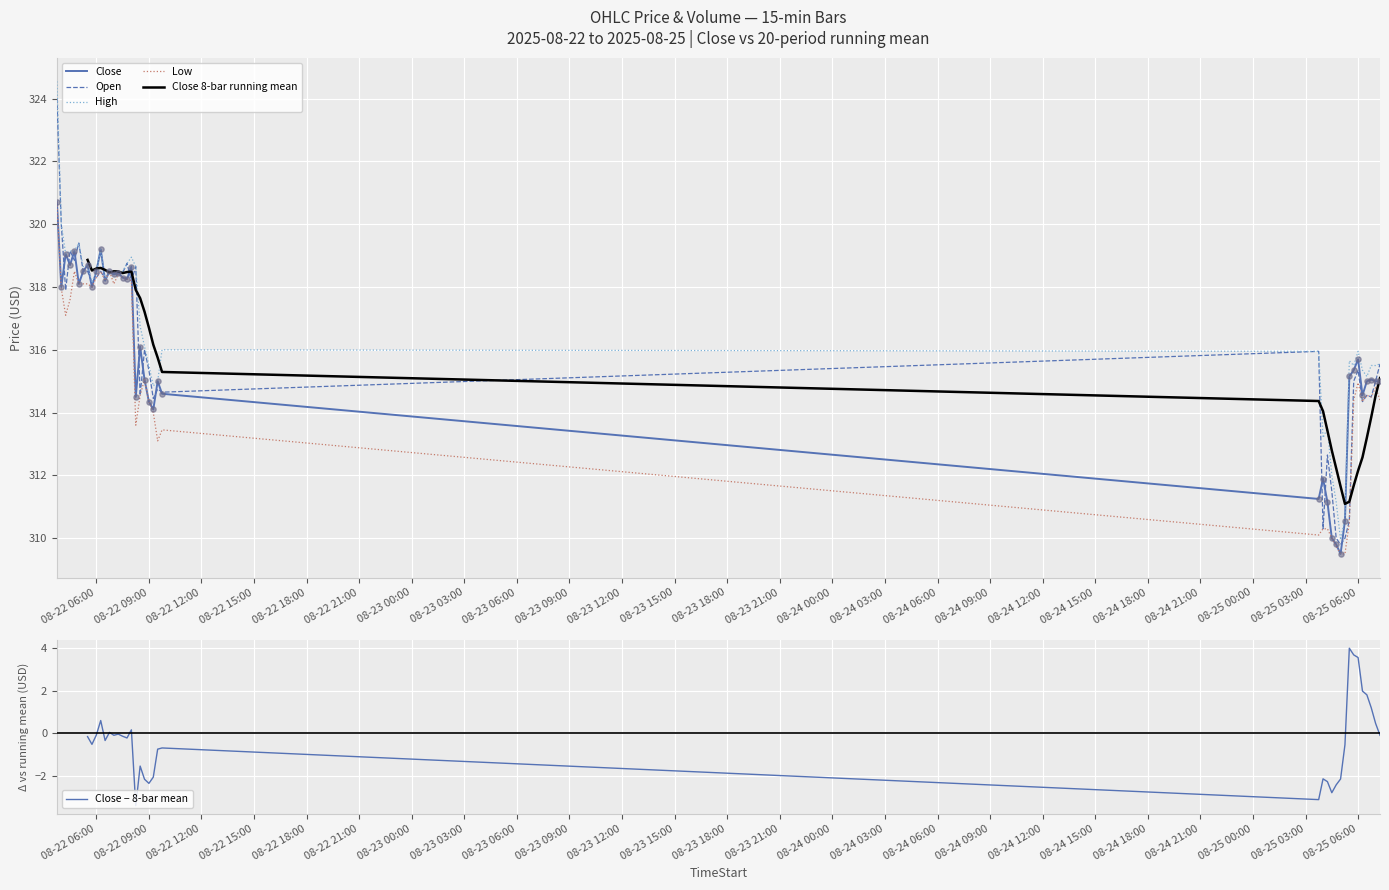

Which series has the largest total across all categories?

High